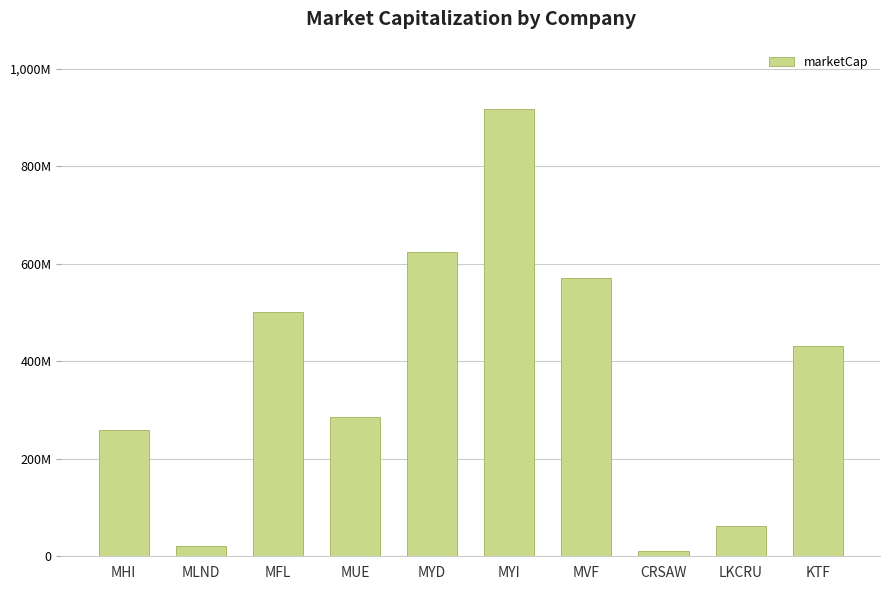

Between CRSAW and MUE, which is larger?

MUE